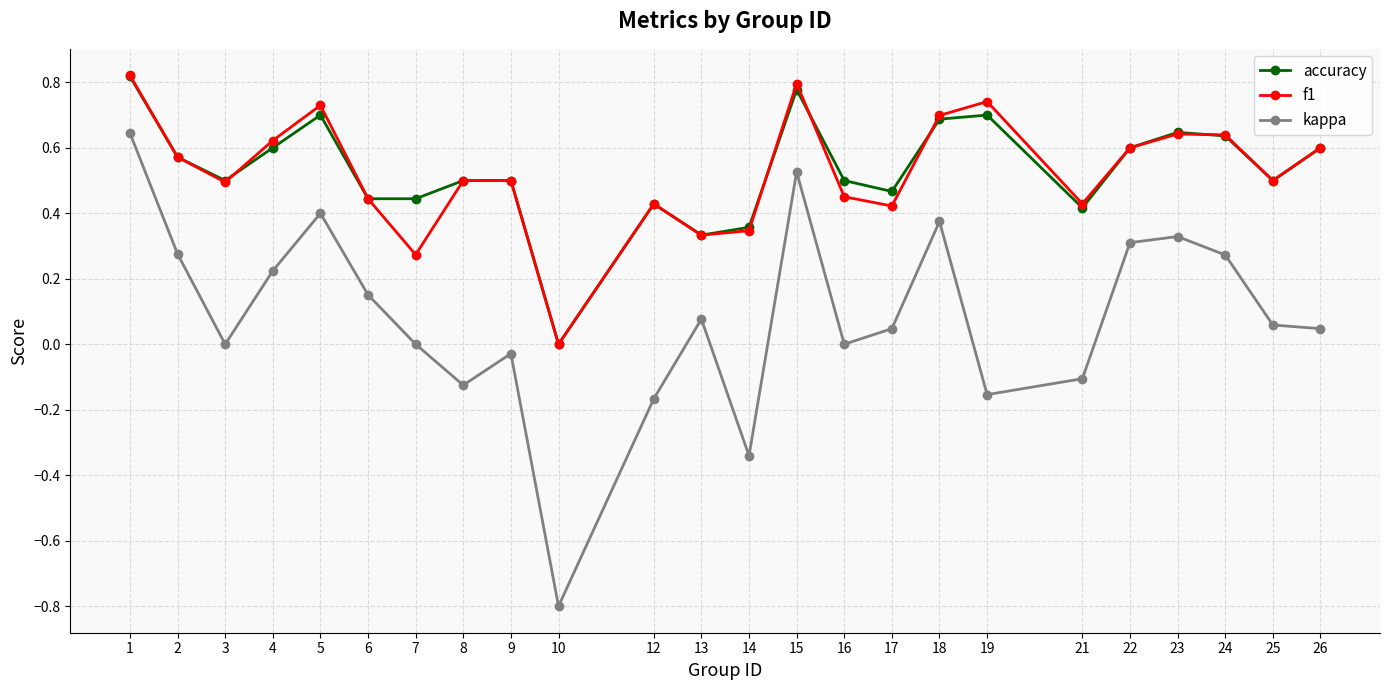

What is the total value across all series at 17?

0.9